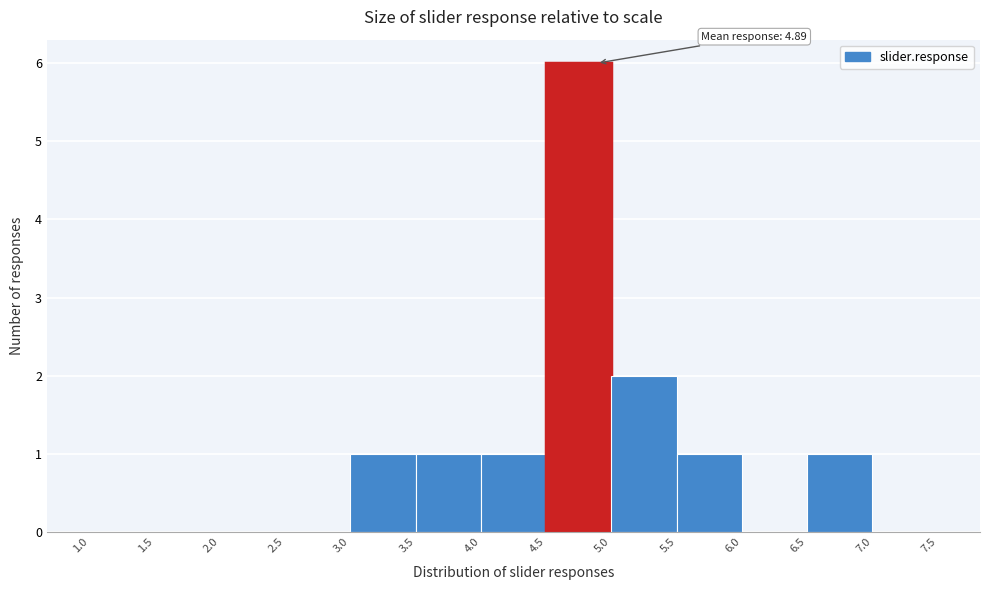

Over which range of the x-axis is the bar tallest?

4.5 to 5.0